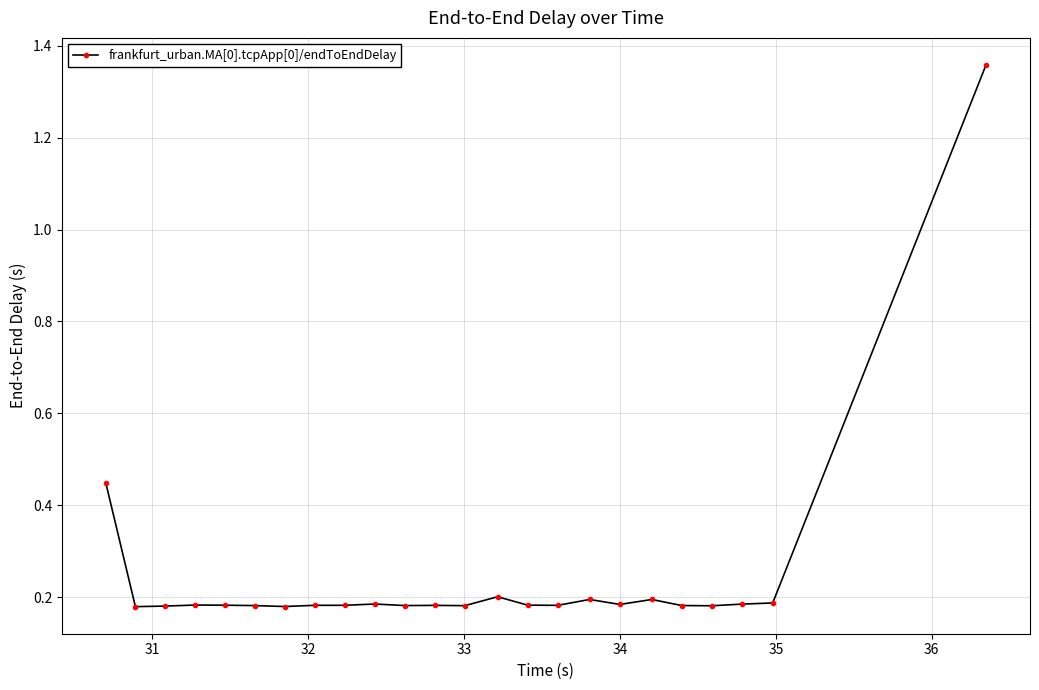

True or false: the data has more than 2 interior local peaks.

True